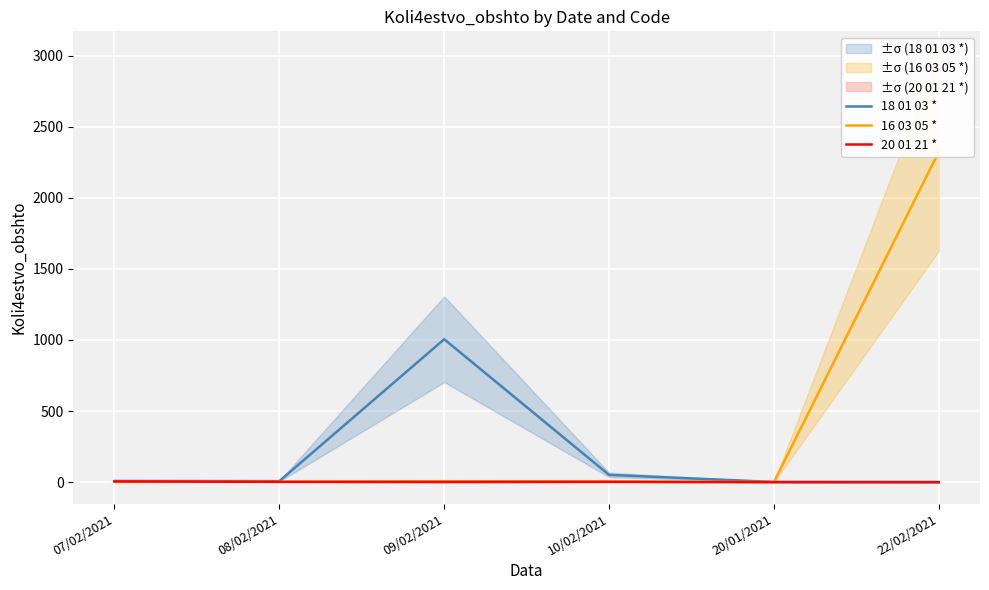

Rank the series at 22/02/2021 from lowest to highest value.

18 01 03 *, 20 01 21 *, 16 03 05 *